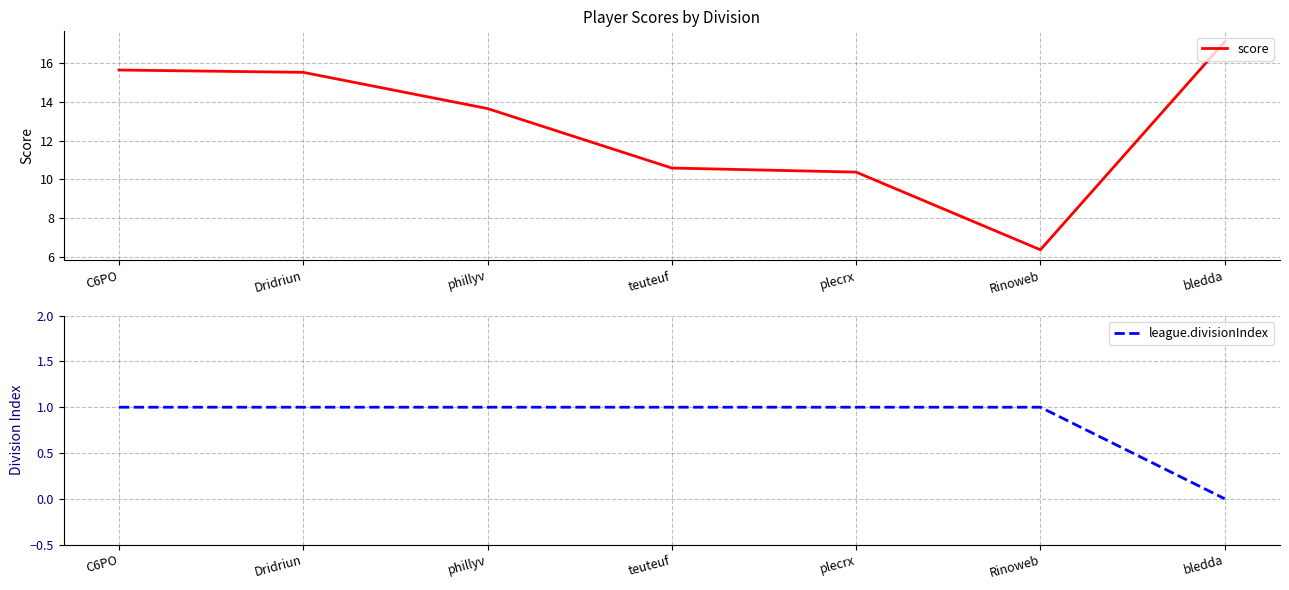

True or false: league.divisionIndex has a value of 0.4 at Dridriun.

False